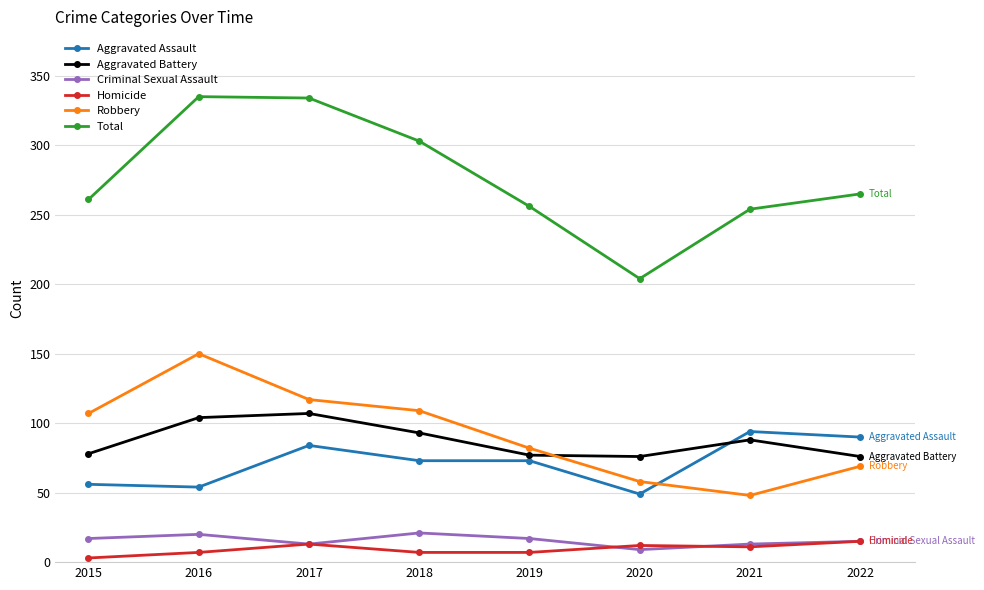

At 2016, list the series in order from largest to smallest.

Total, Robbery, Aggravated Battery, Aggravated Assault, Criminal Sexual Assault, Homicide